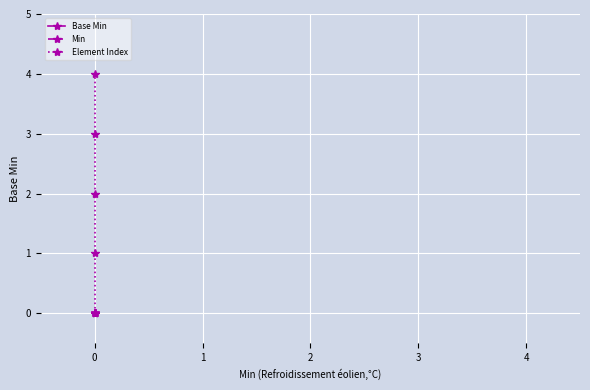

Reading left to right, extract all data points from this chart.

Base Min: 0	0	0	0	0
Min: 0	0	0	0	0
Element Index: 0	1	2	3	4